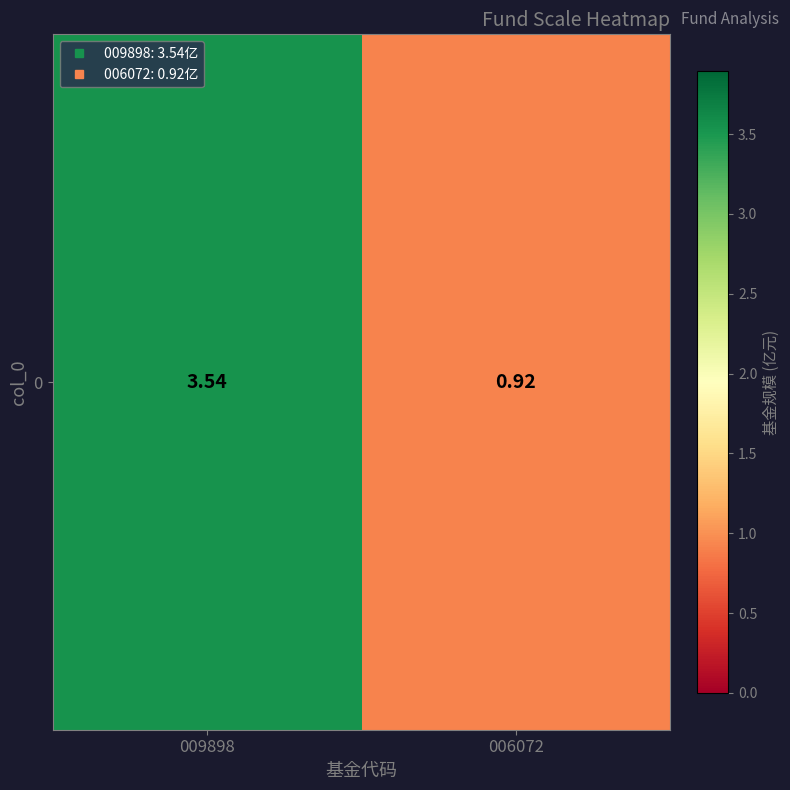

What is the sum of all values?

4.5